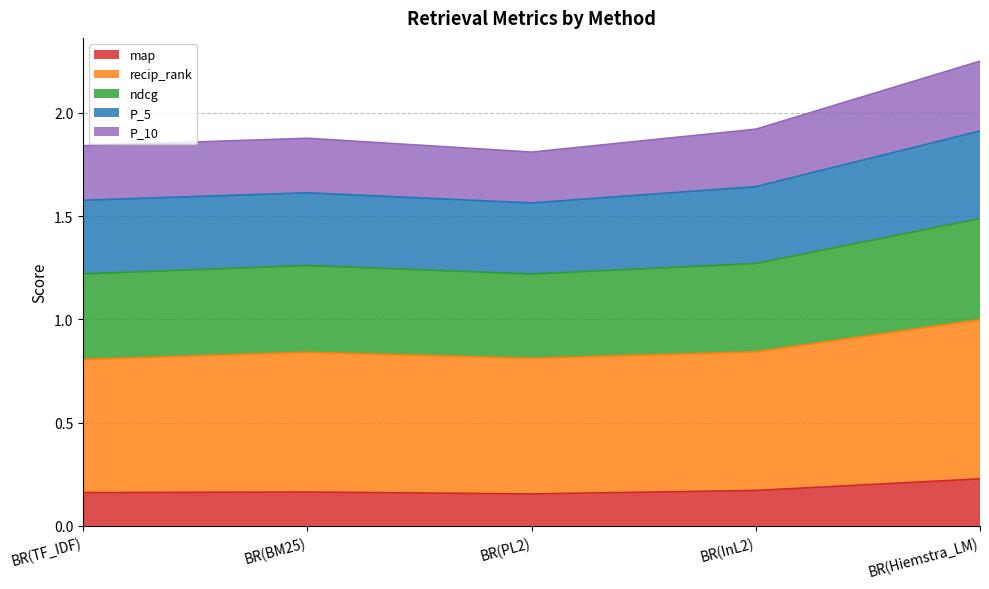

At which category is the sum across all series the highest?

BR(Hiemstra_LM)